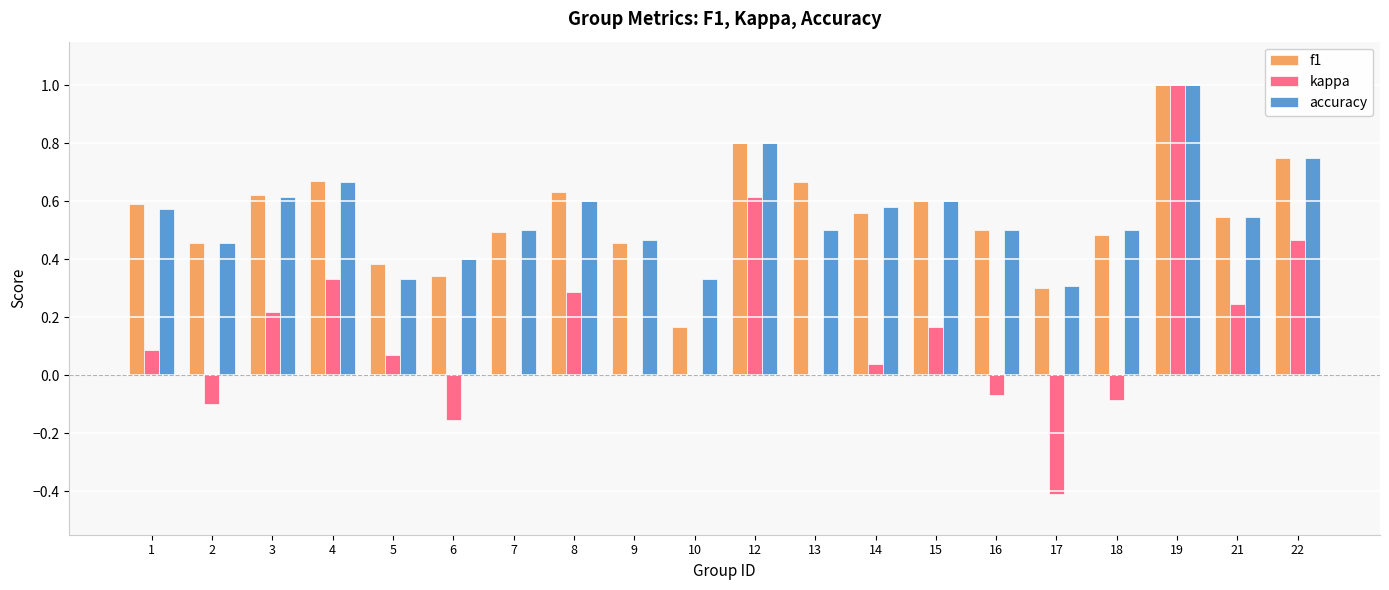

What is the sum of the f1 values at 13 and 4?

1.3